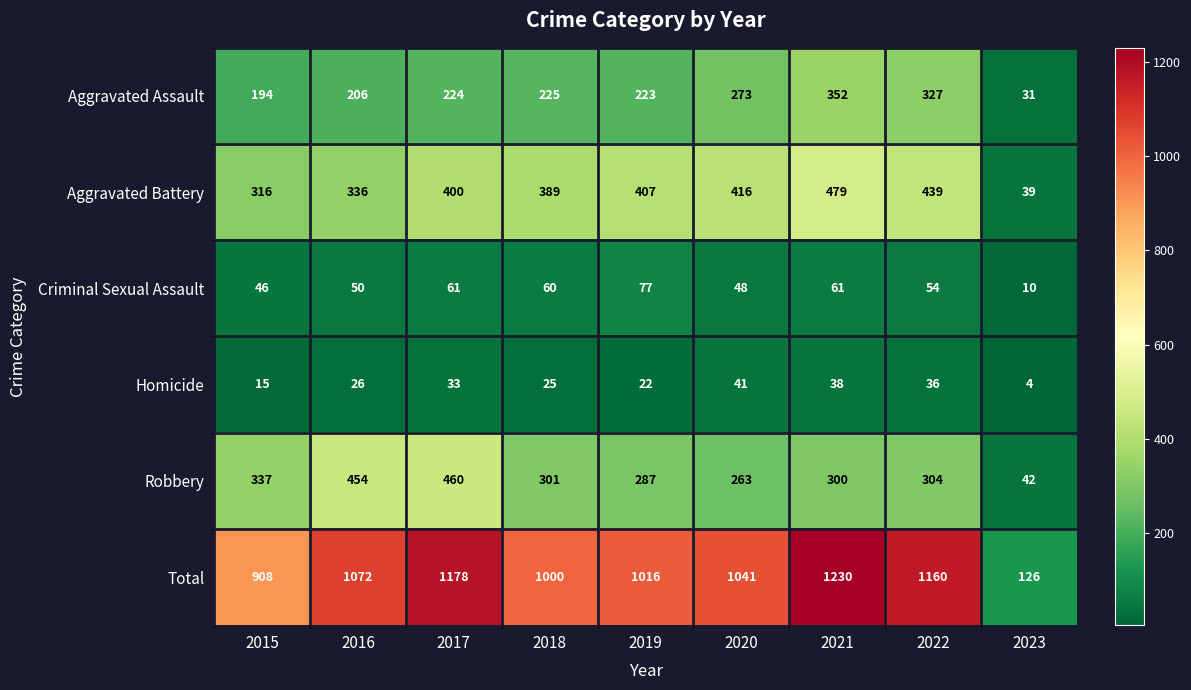

Where is Homicide nearest to the value 22?

2019